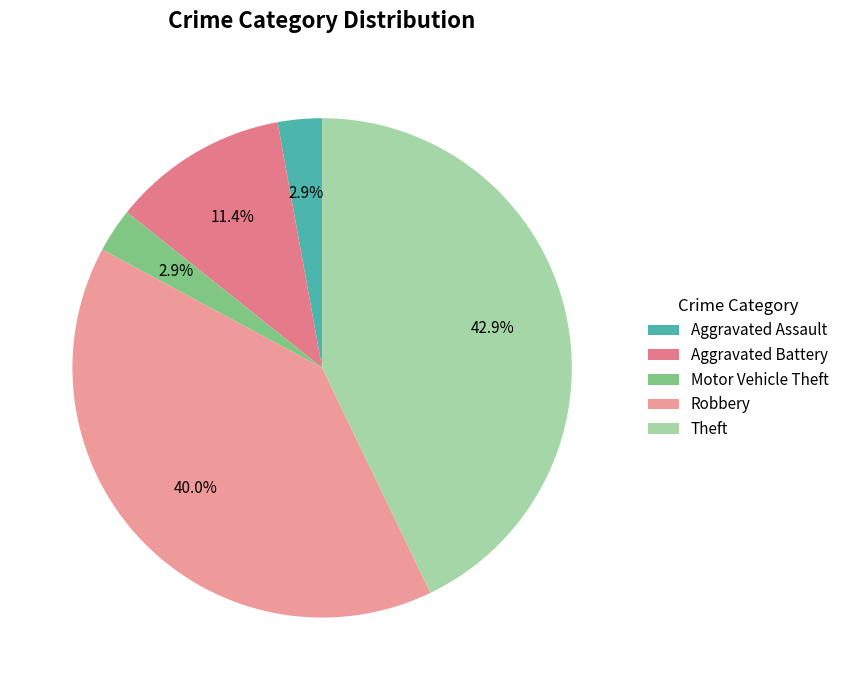

Is there any slice that represents more than half of the pie?

No